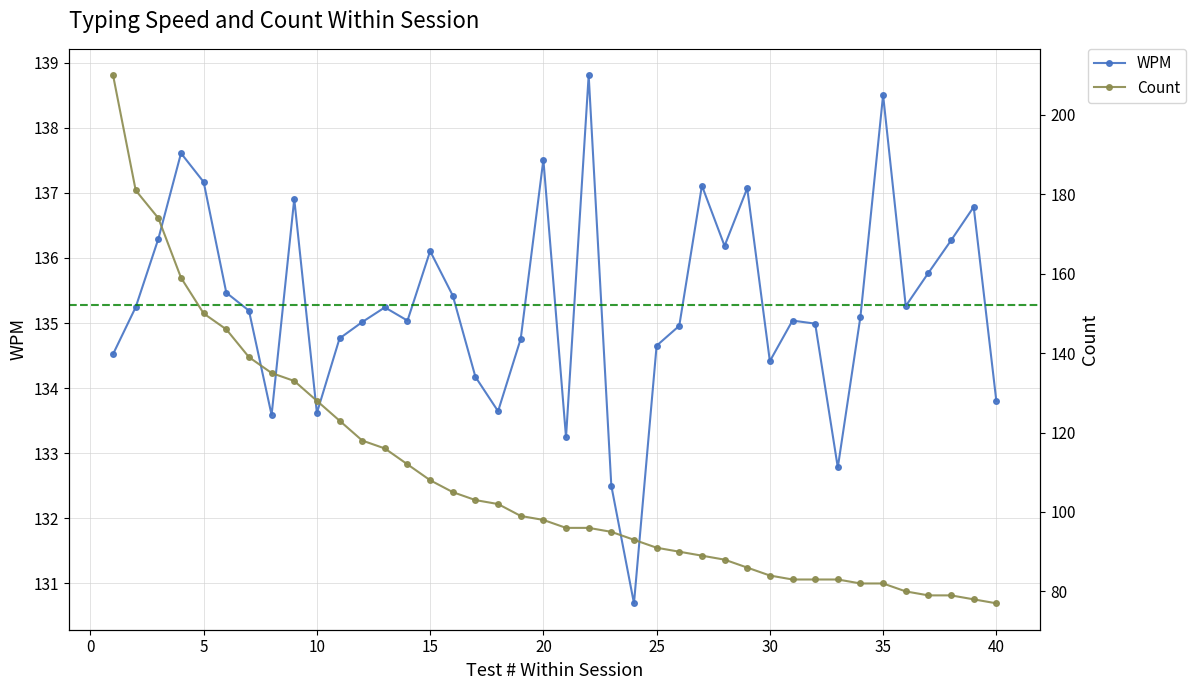

How many data points does each series have?

40